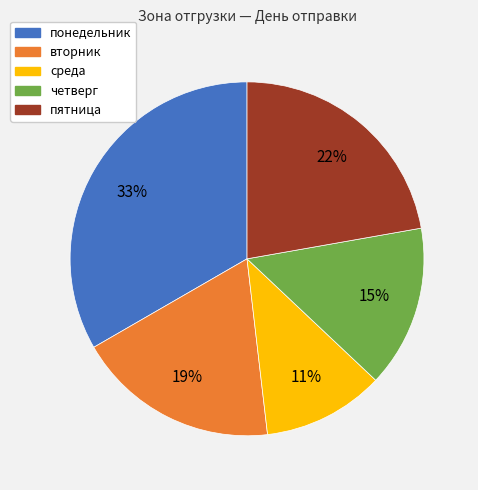

Which has a higher value, вторник or понедельник?

понедельник